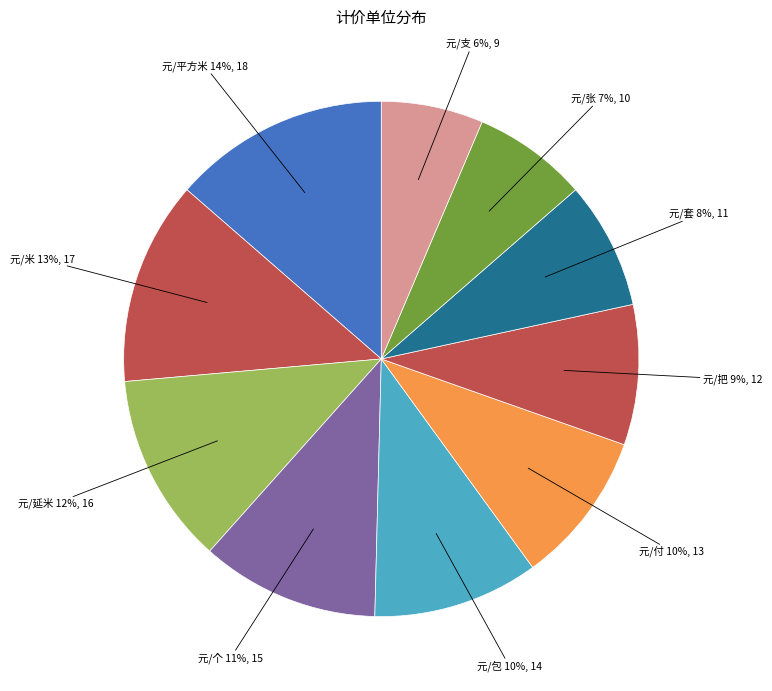

How many segments does this pie chart have?

10